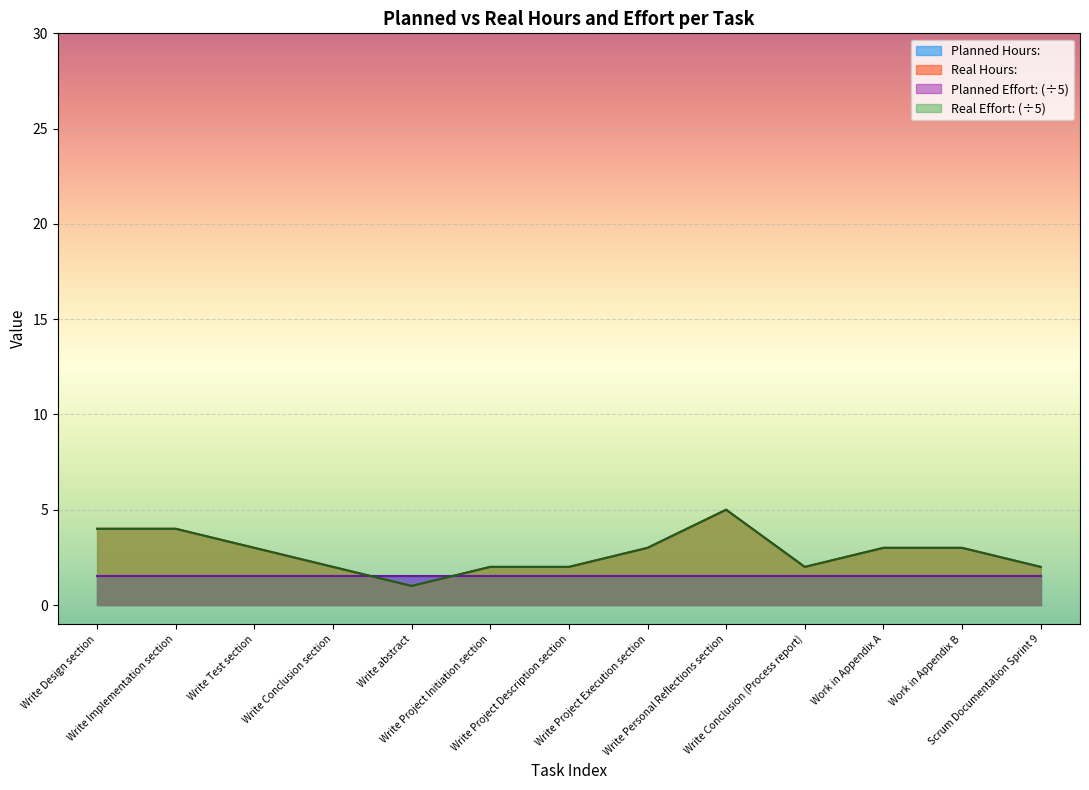

True or false: Real Effort: and Real Hours: intersect in this chart.

False